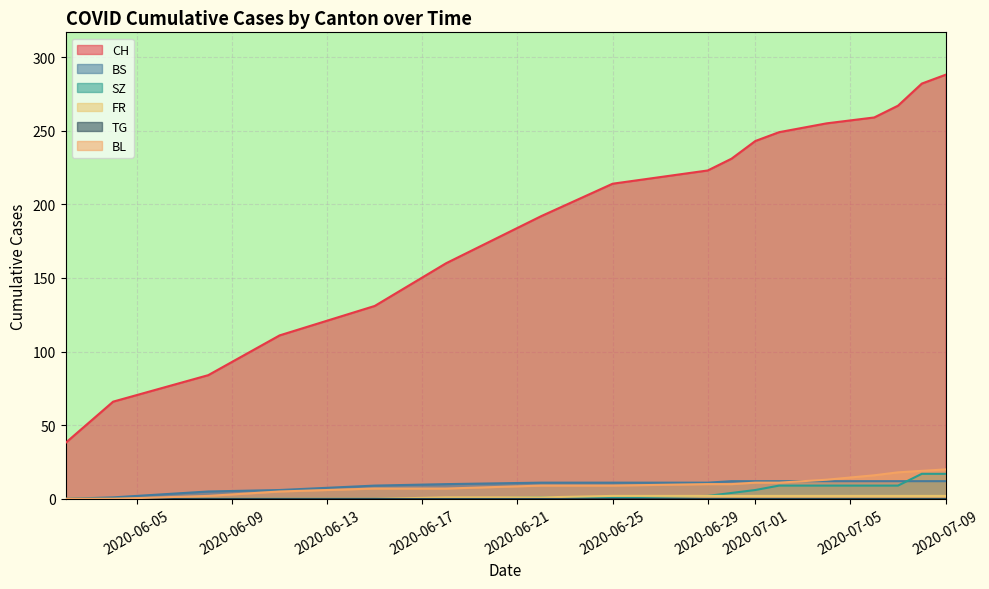

Which series has the widest spread of values?

CH